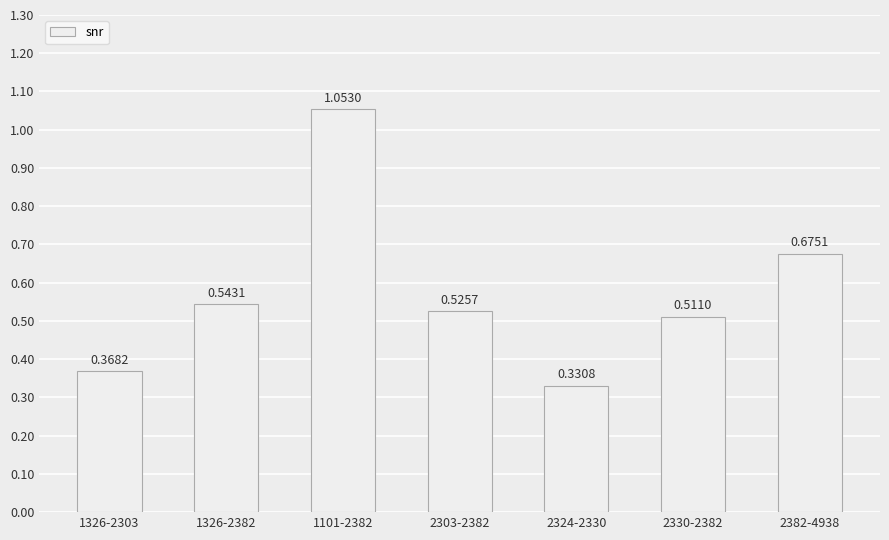

What is the change in value from 1326-2303 to 2303-2382?

+0.2